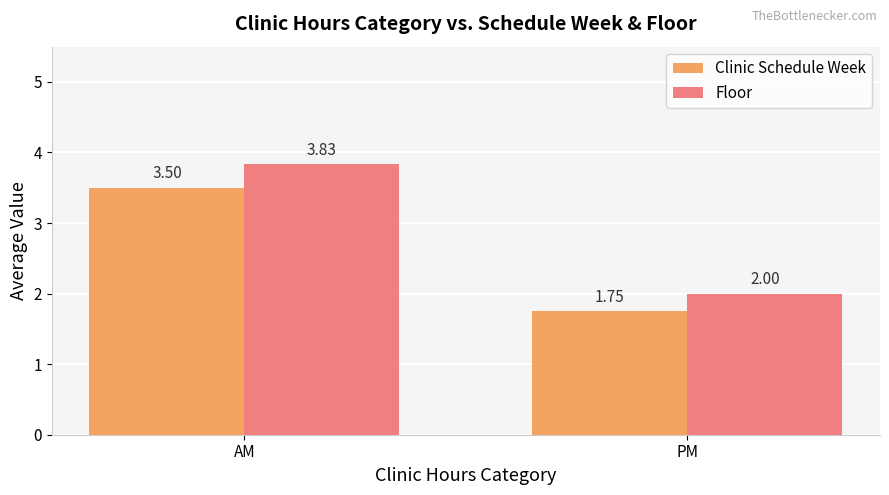

What is the average value of the Floor series?

2.9